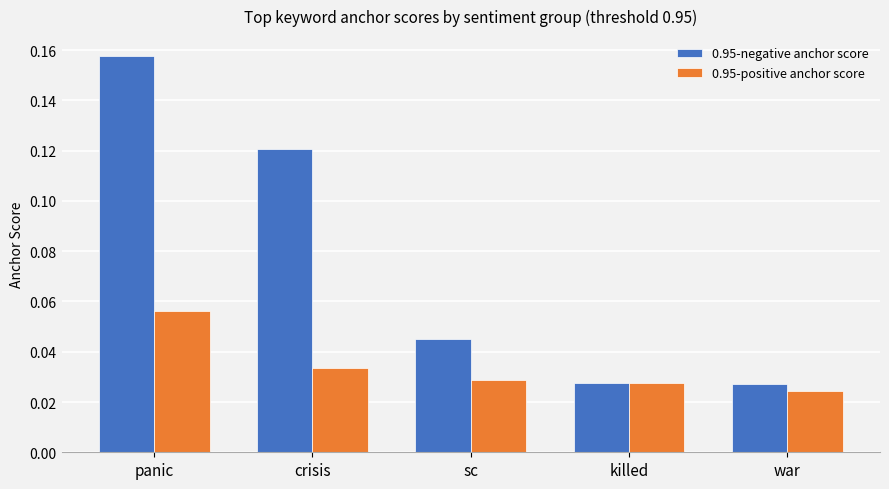

At how many categories does at least one series exceed 0?

5